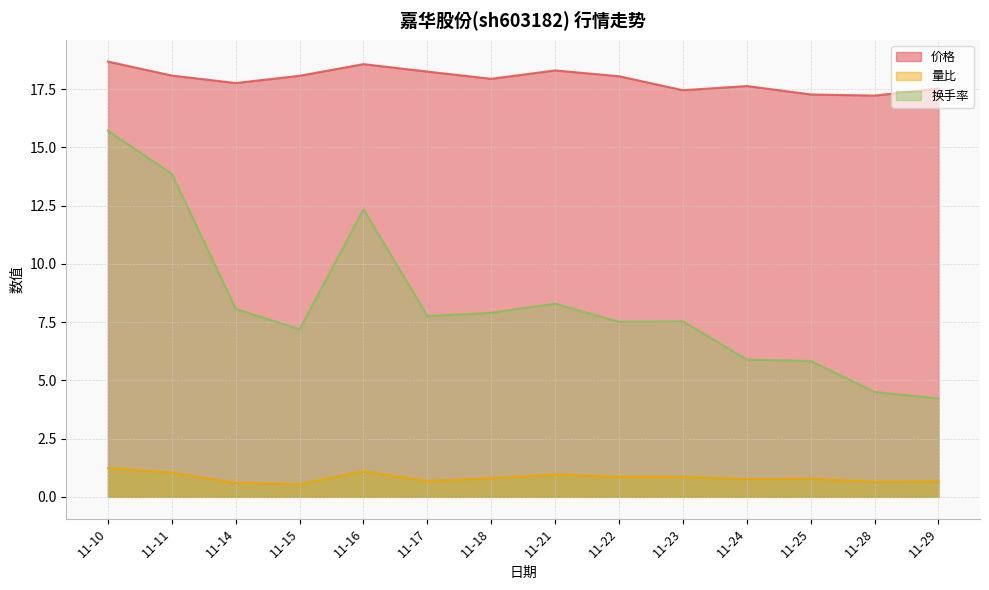

Reading left to right, what are all the values shown in this chart?

价格: 11-10=18.7	11-11=18.1	11-14=17.8	11-15=18.1	11-16=18.6	11-17=18.2	11-18=17.9	11-21=18.3	11-22=18.1	11-23=17.4	11-24=17.6	11-25=17.3	11-28=17.2	11-29=17.5
量比: 11-10=1.2	11-11=1.0	11-14=0.6	11-15=0.5	11-16=1.1	11-17=0.7	11-18=0.8	11-21=1.0	11-22=0.9	11-23=0.9	11-24=0.8	11-25=0.8	11-28=0.6	11-29=0.7
换手率: 11-10=15.7	11-11=13.9	11-14=8.1	11-15=7.2	11-16=12.3	11-17=7.8	11-18=7.9	11-21=8.3	11-22=7.5	11-23=7.5	11-24=5.9	11-25=5.8	11-28=4.5	11-29=4.2